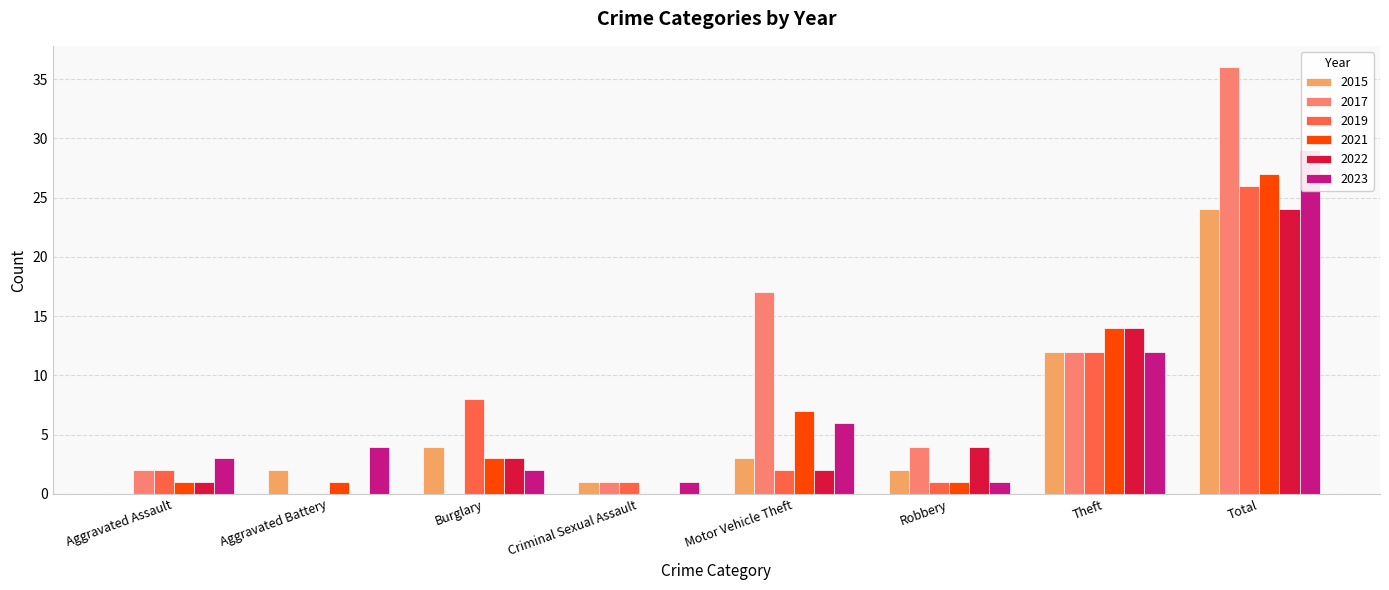

What is the maximum value for 2021?

27